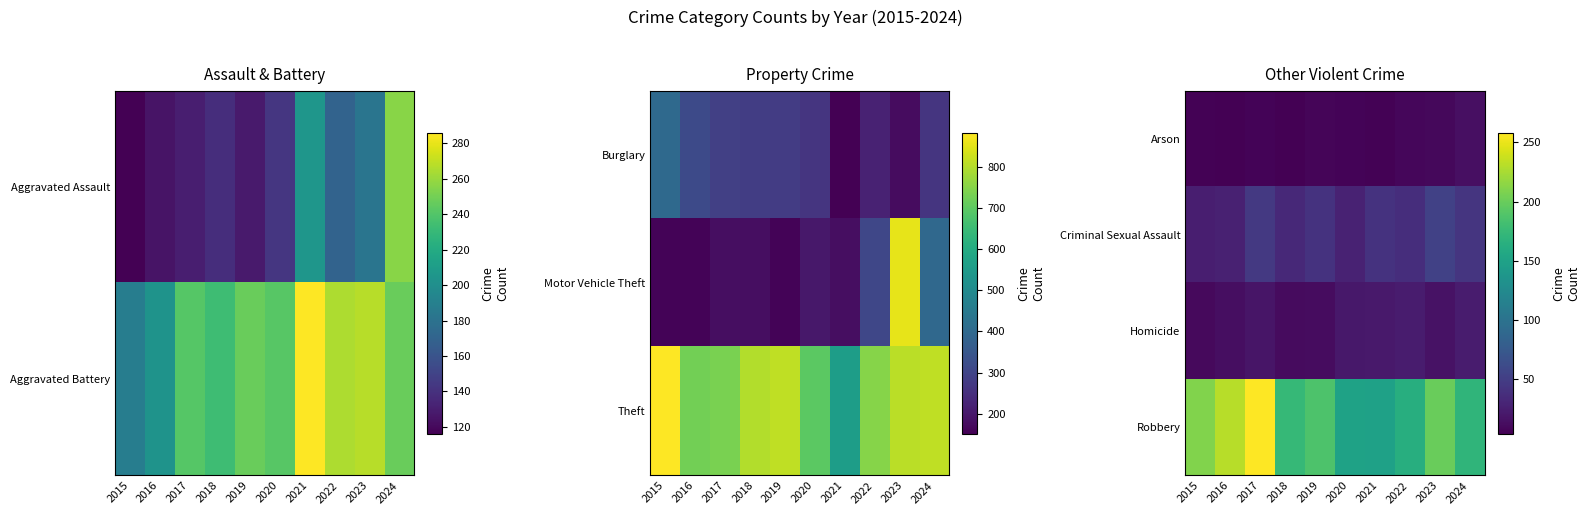

The value of Criminal Sexual Assault at 2022 is 25. True or false?

False